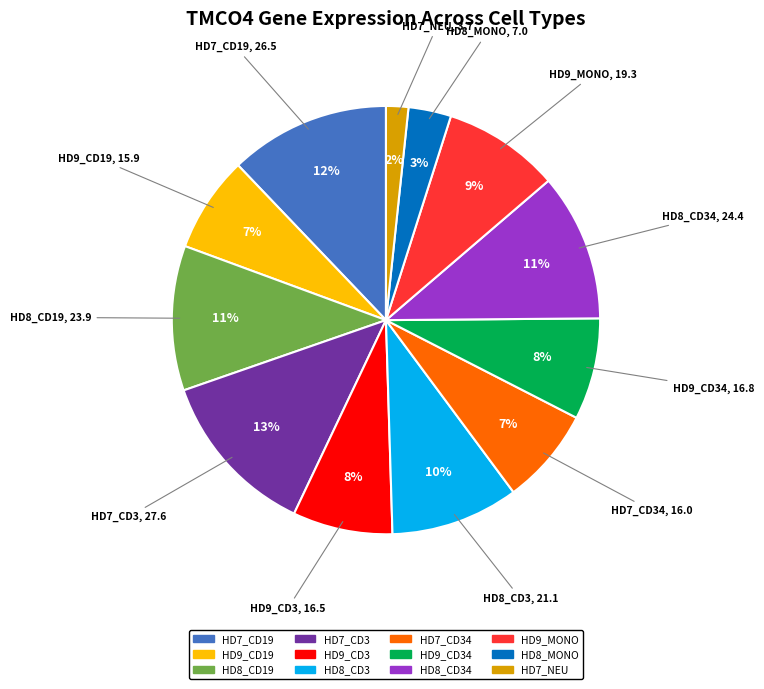

To the nearest percent, what is the difference between the largest and smallest slice percentages?

11%